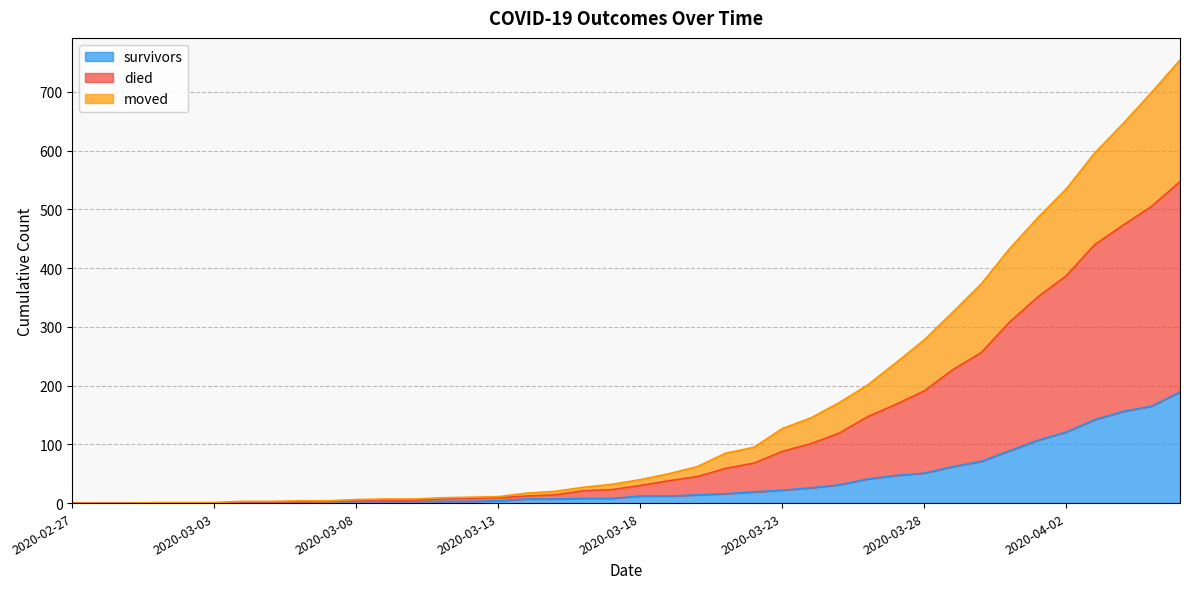

What is the difference between the second highest and minimum values in the survivors series?

165